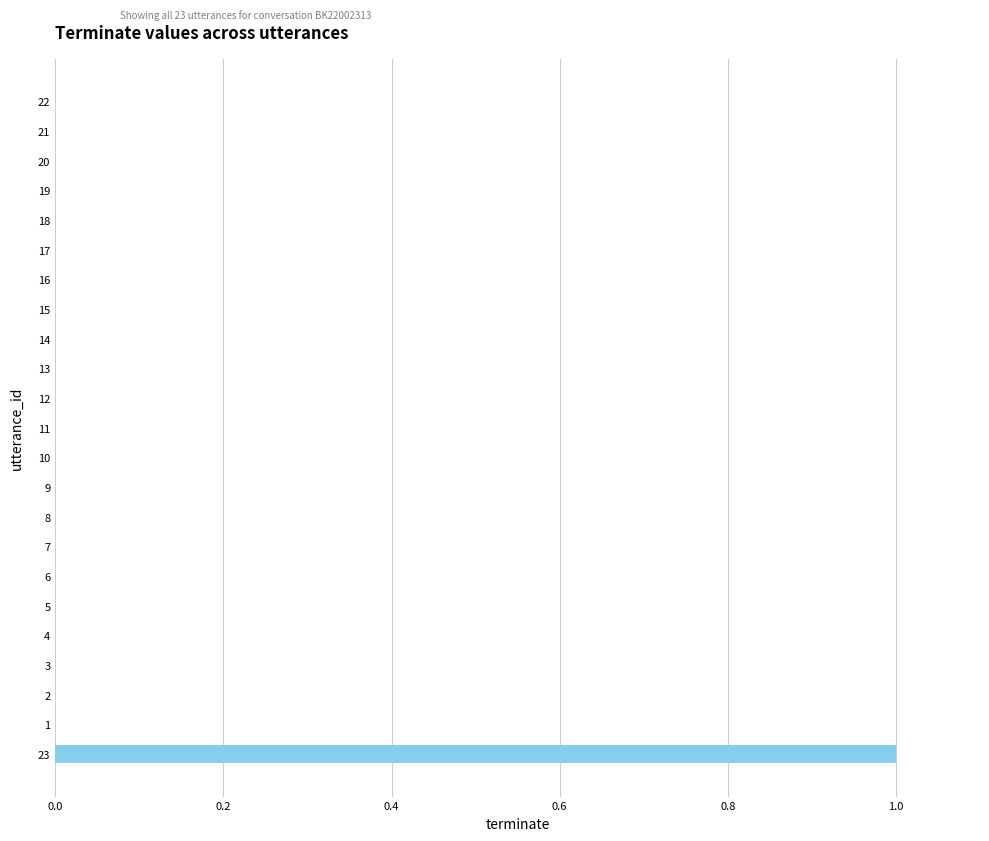

Is it true that the value at 16 is -1?

False